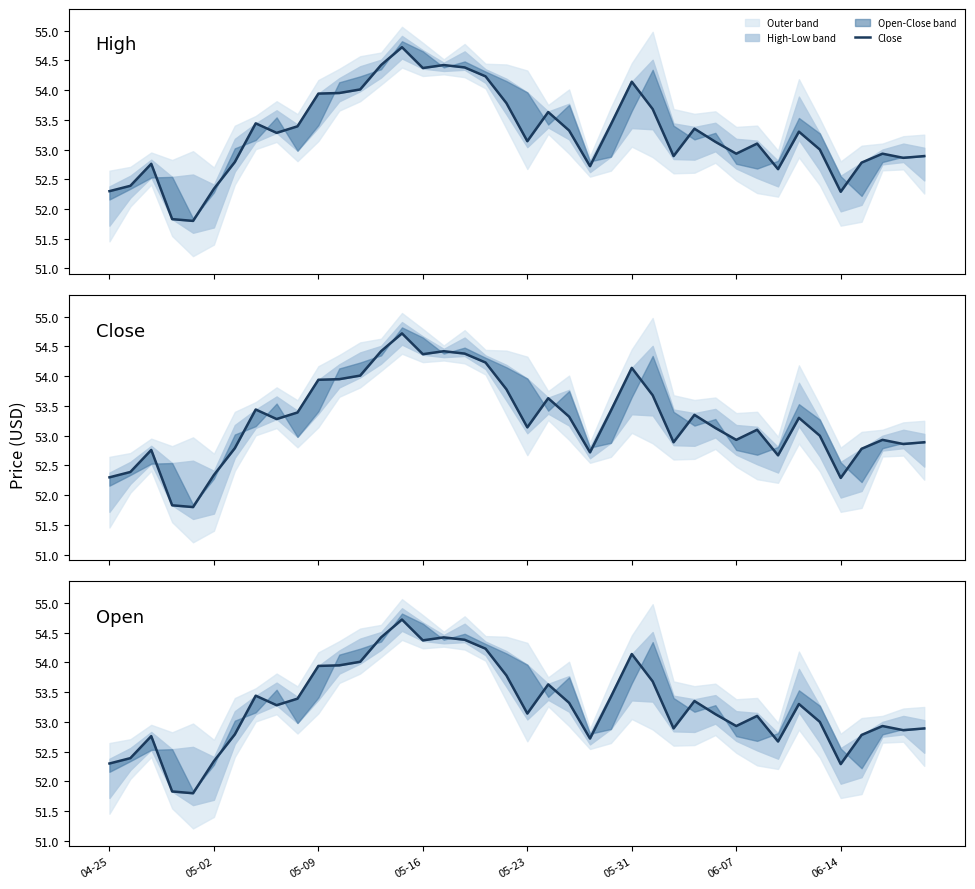

What is the ratio of the value at 14 to the value at 20?

1.0